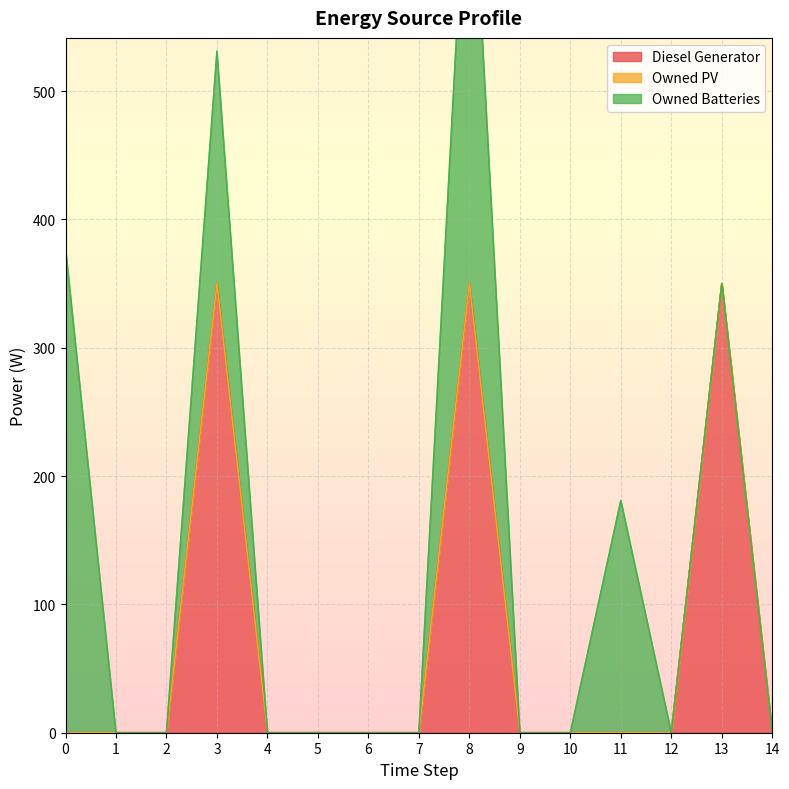

What is the sum of all Owned Batteries values?

1118